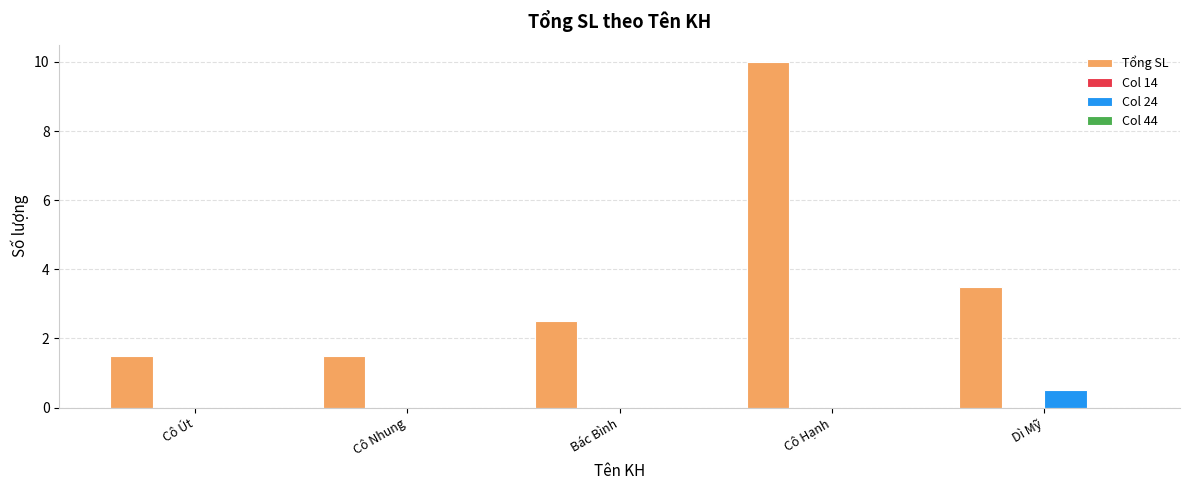

At which category is the sum across all series the highest?

Cô Hạnh